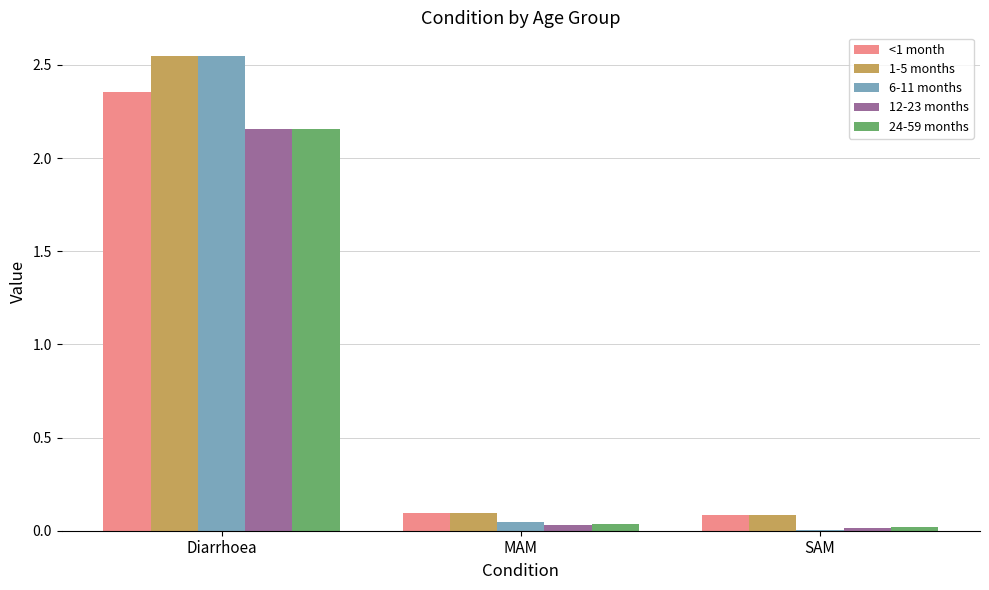

What is the total value across all series at Diarrhoea?

11.8